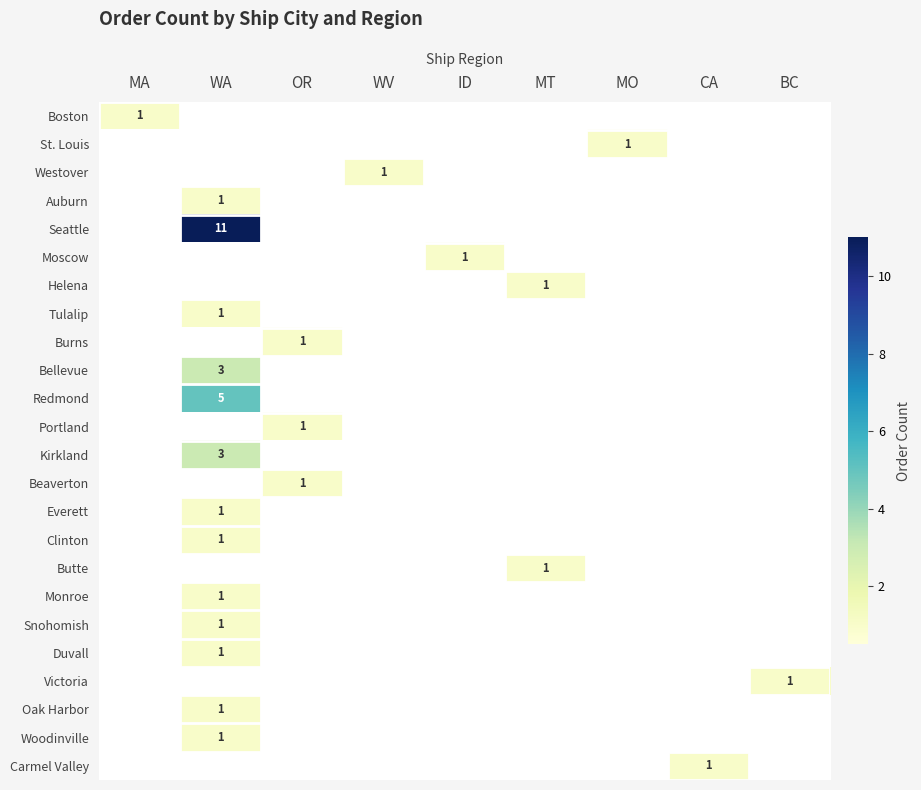

Rank the series by their maximum value, from lowest to highest.

Boston, St. Louis, Westover, Auburn, Moscow, Helena, Tulalip, Burns, Portland, Beaverton, Everett, Clinton, Butte, Monroe, Snohomish, Duvall, Victoria, Oak Harbor, Woodinville, Carmel Valley, Bellevue, Kirkland, Redmond, Seattle